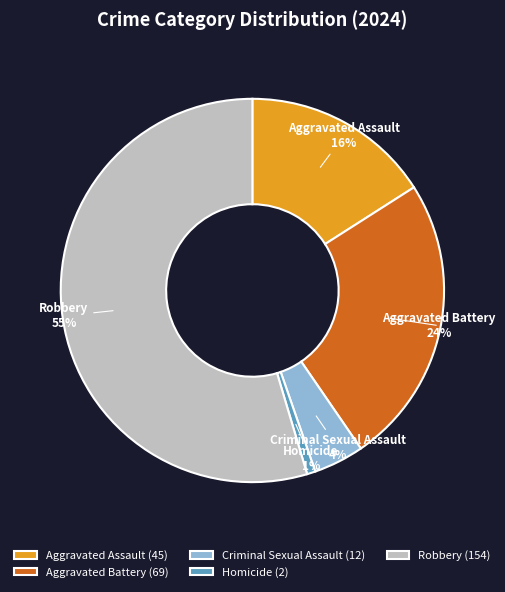

Is the sum of Robbery and Aggravated Assault greater than half?

Yes